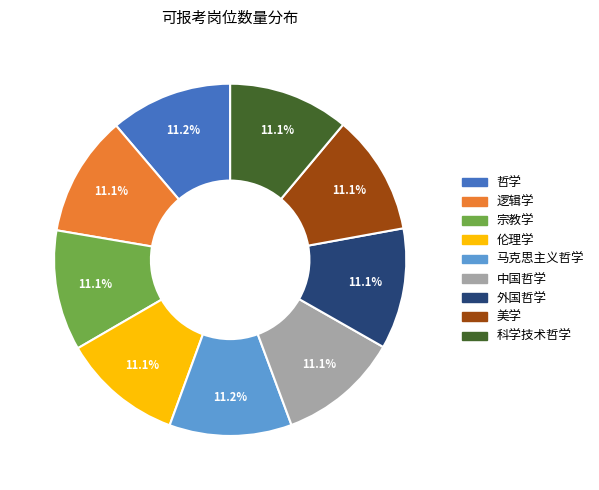

Do 逻辑学 and 中国哲学 together represent more than half of the pie?

No